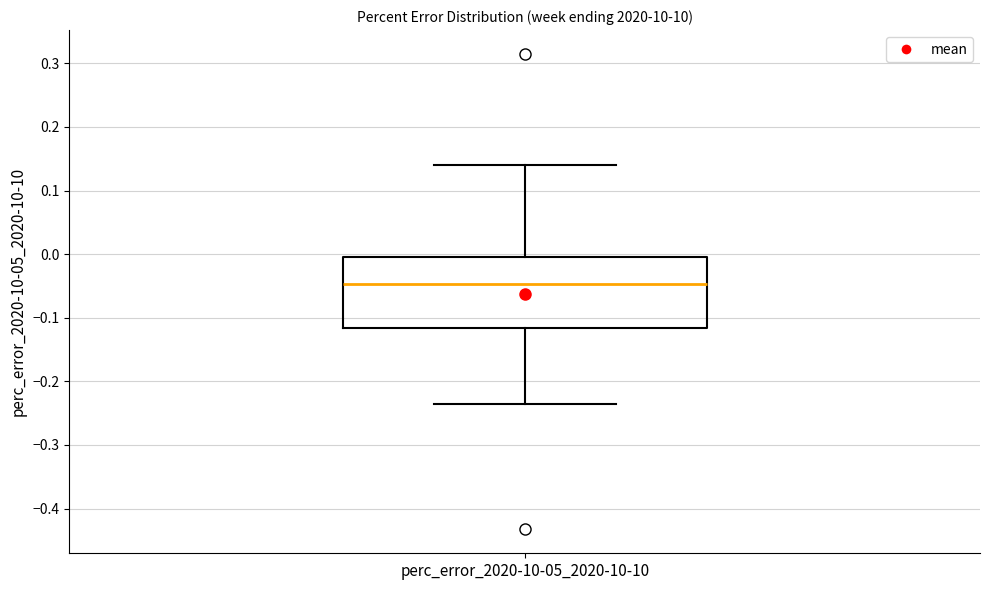

Where does the median line of the box for perc_error_2020-10-05_2020-10-10 sit on the y-axis? The values are not printed on the chart, so give them approximately, as read against the axis.

-0.05